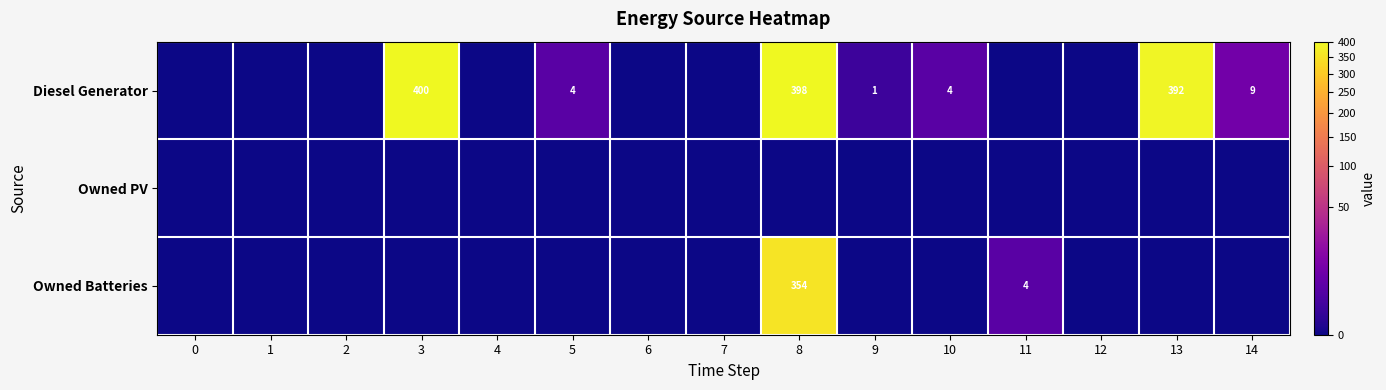

Which series has the largest total across all categories?

row_0